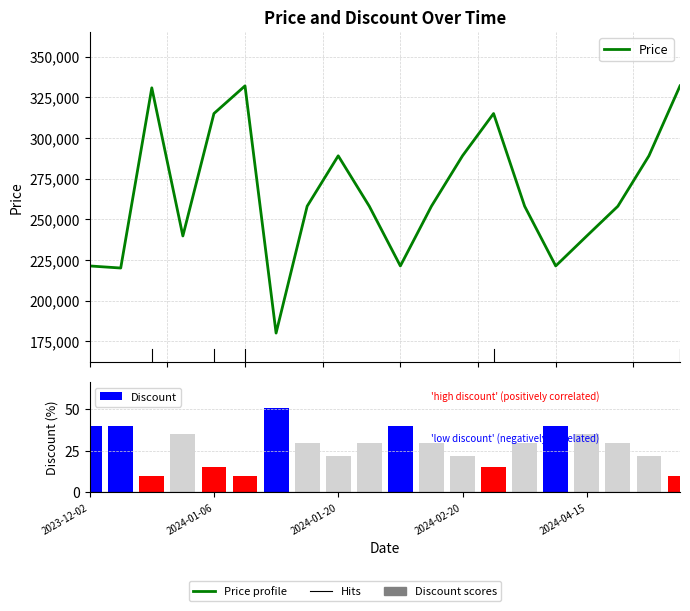

Which series has the widest spread of values?

Price